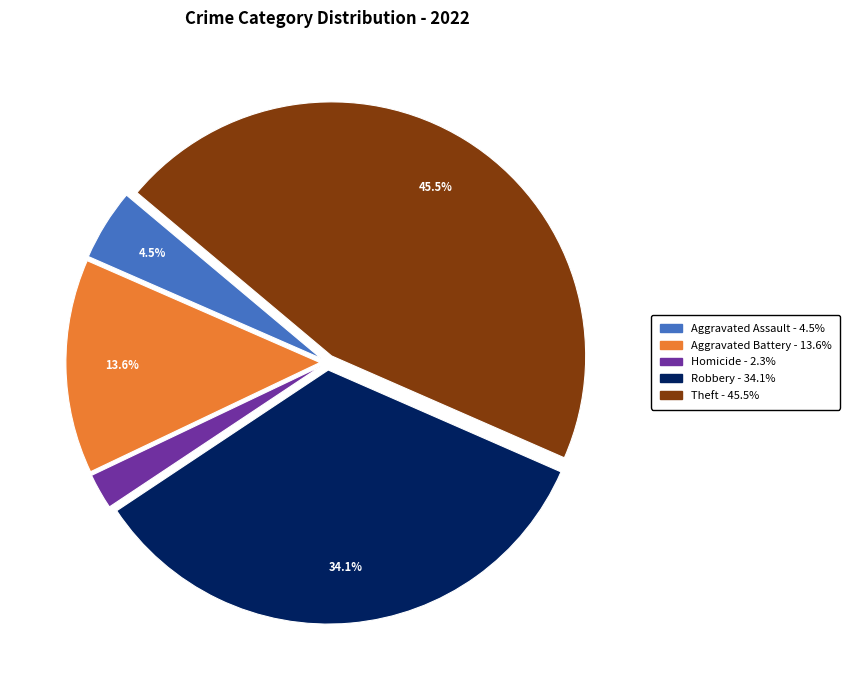

Is there any slice that represents more than half of the pie?

No